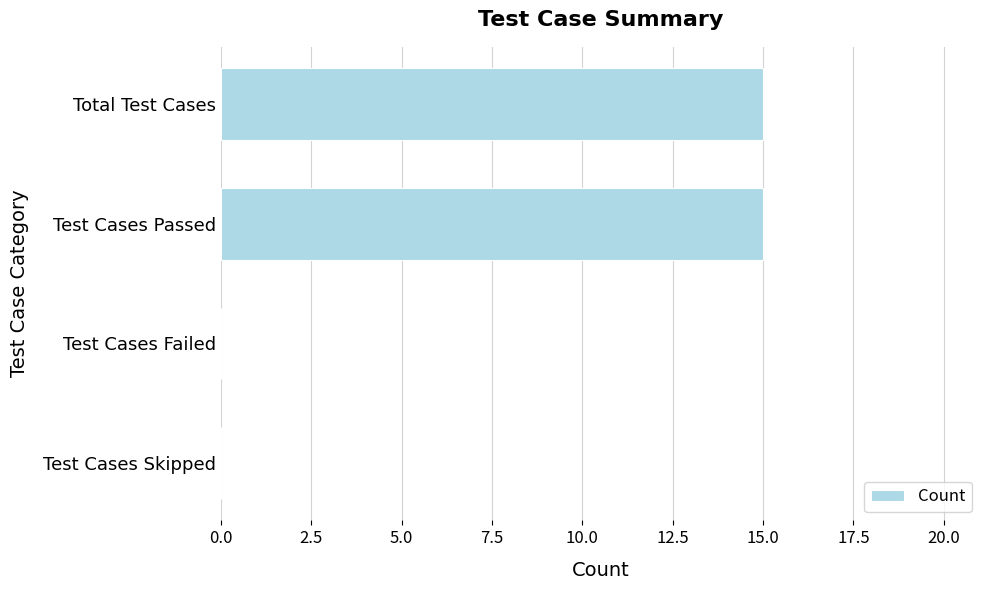

Approximately how many times larger is the value at Test Cases Passed compared to Total Test Cases?

1.0